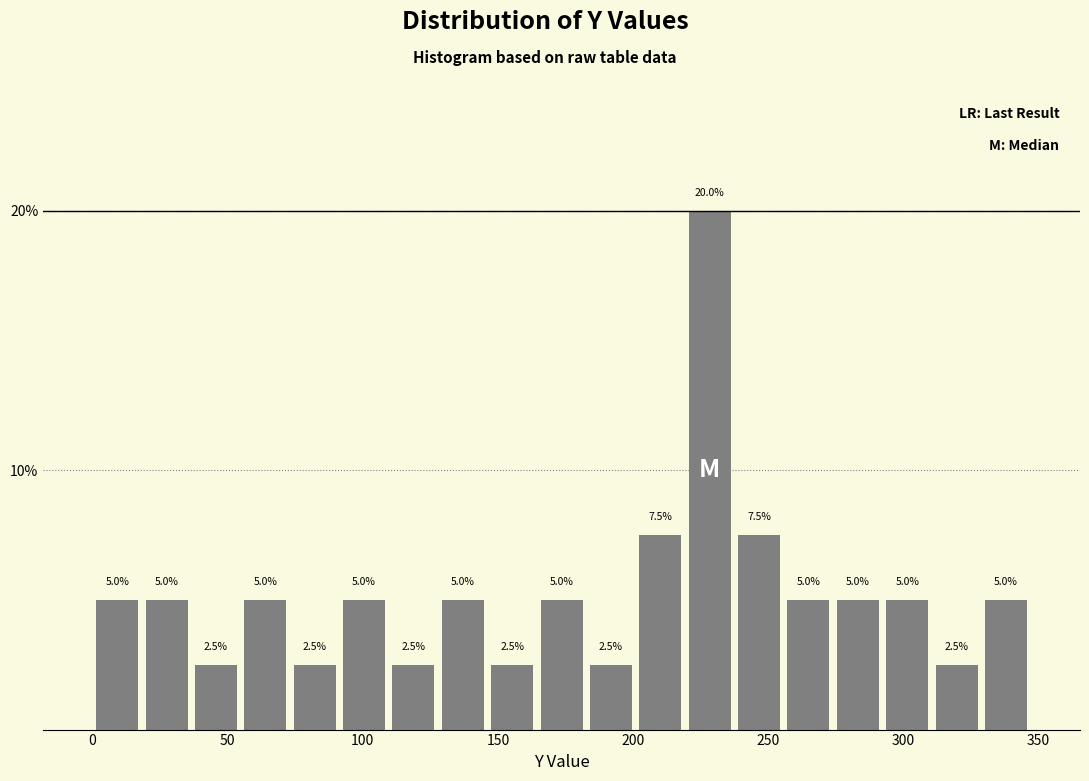

Read against the x-axis, roughly where is the centre of the tallest bar?

230